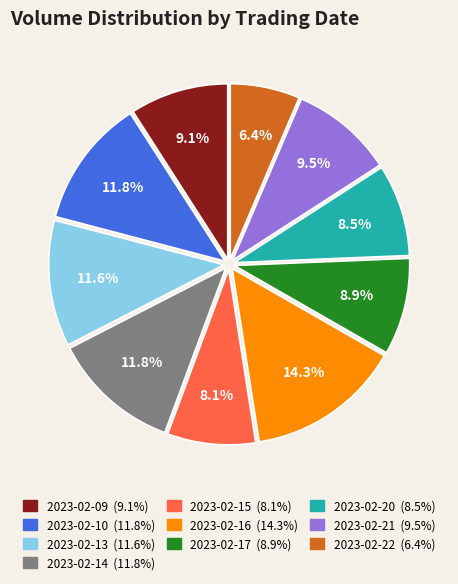

Which has a higher value, 2023-02-22 or 2023-02-13?

2023-02-13